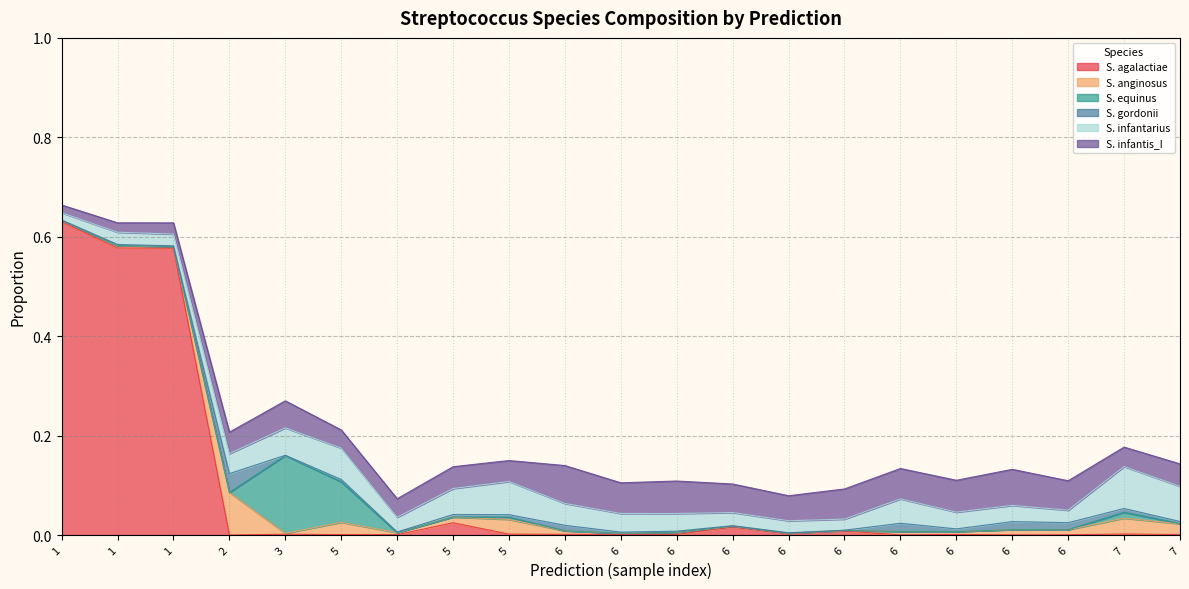

Does the chart have visible grid lines?

Yes